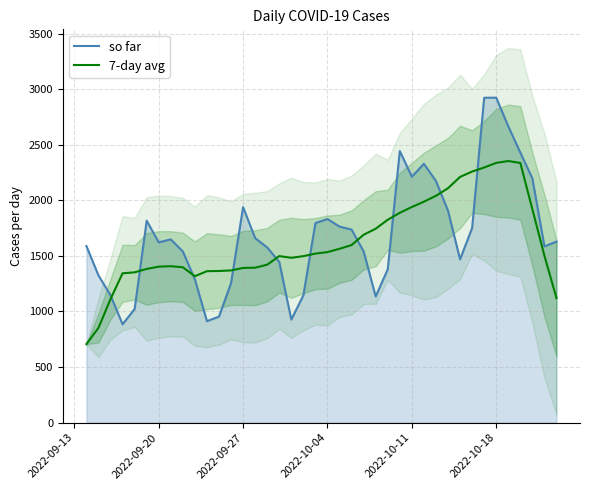

What is the minimum value for 7-day avg?

706.4